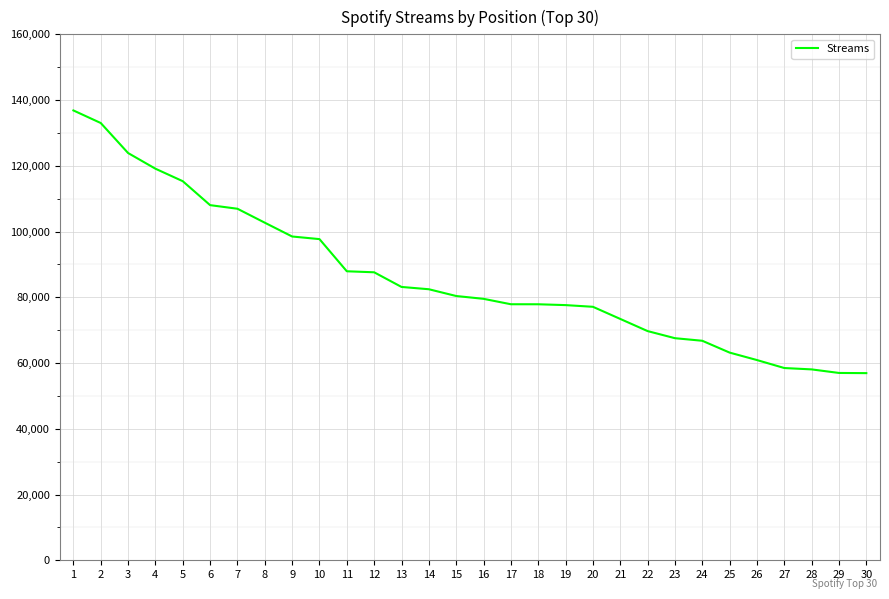

The value at 6 is 108037. True or false?

True